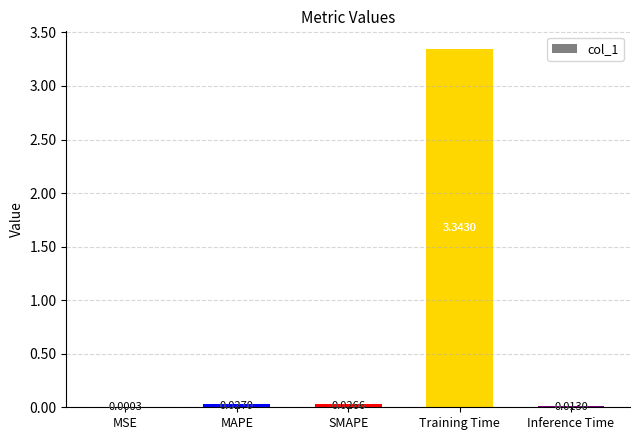

Where is the data nearest to the value 1?

MAPE